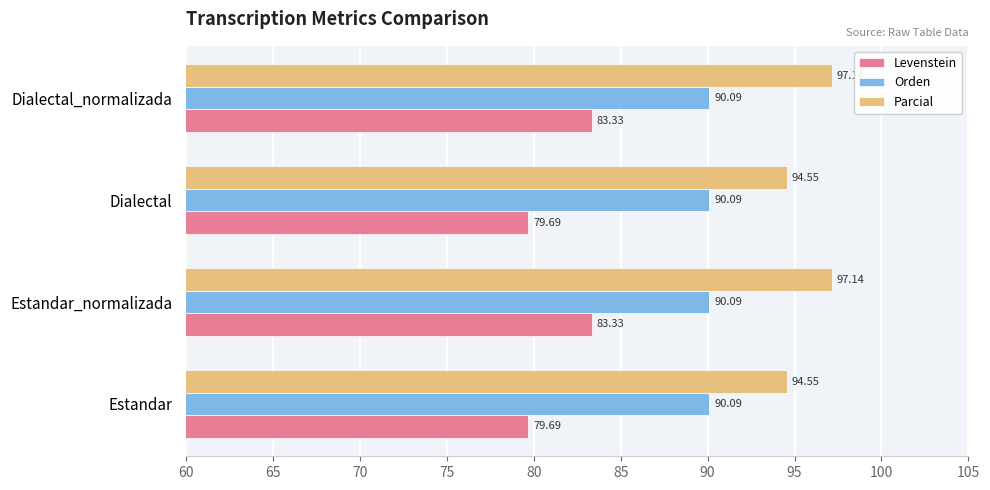

List the series in order of their overall mean, lowest first.

Levenstein, Orden, Parcial